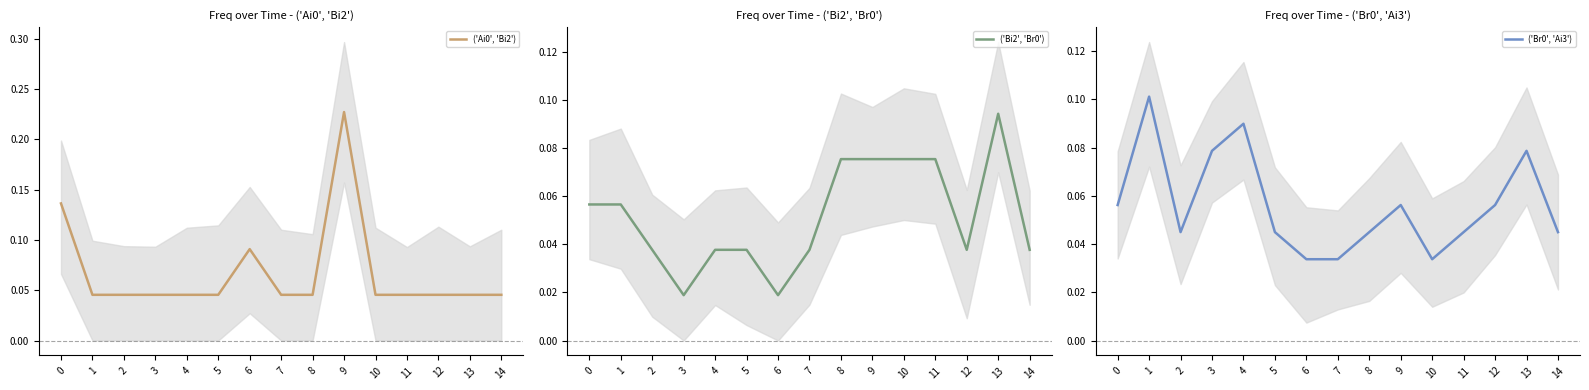

How many distinct data groups are displayed?

3